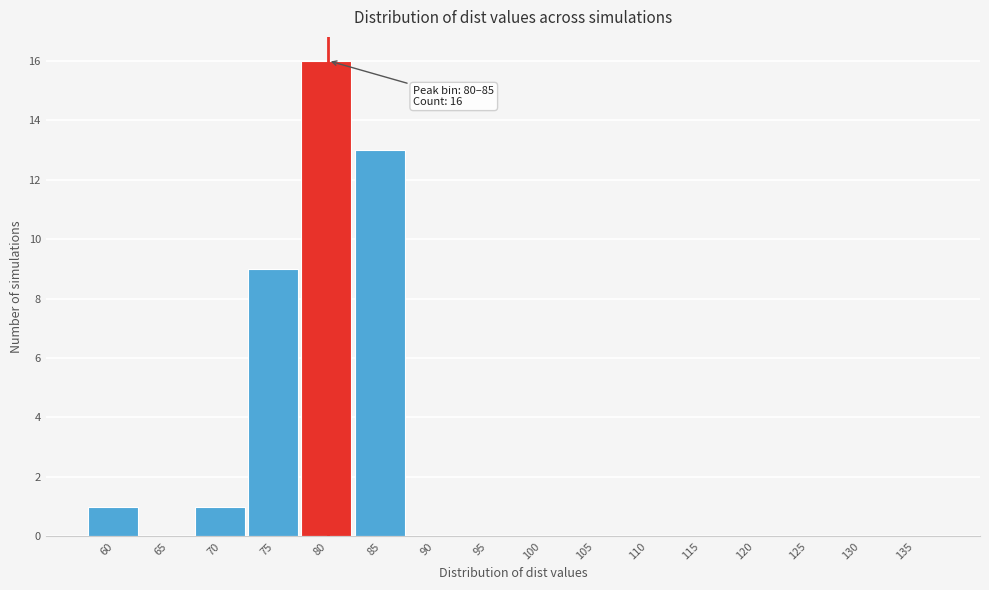

Reading left to right, list all the values displayed in this chart.

60=1	65=0	70=1	75=9	80=16	85=13	90=0	95=0	100=0	105=0	110=0	115=0	120=0	125=0	130=0	135=0